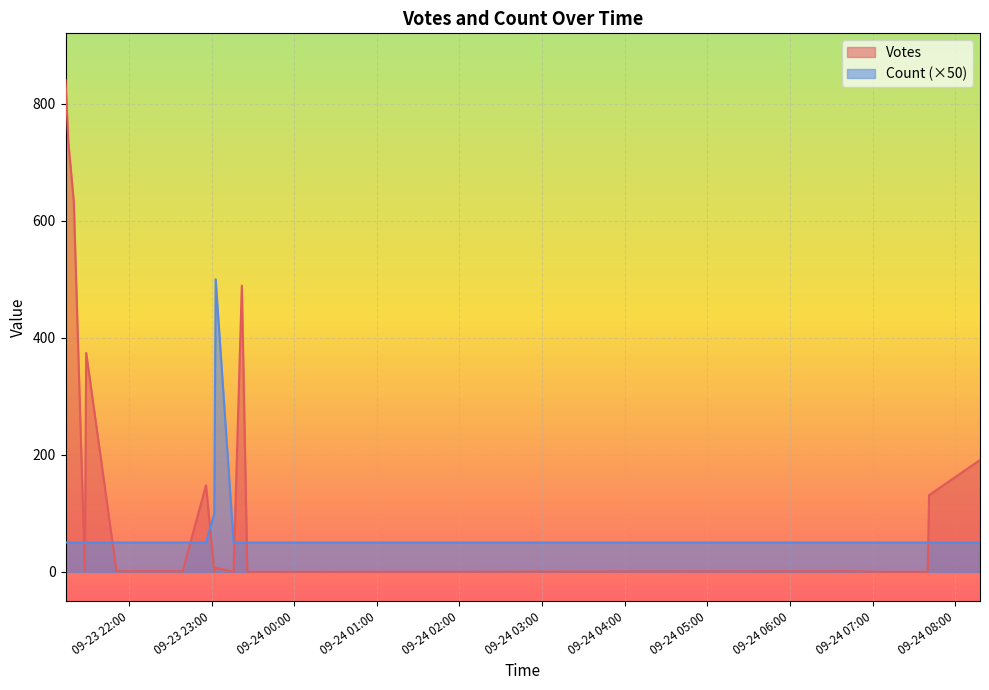

What position from the right is 2019-09-23 21:14?

20